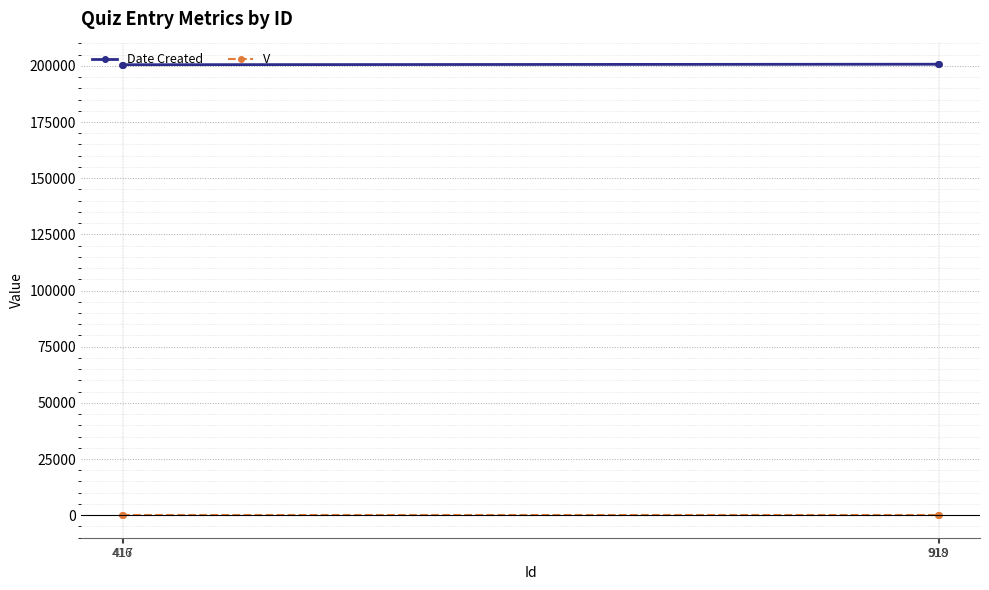

What are all the series names shown in the legend?

Date Created, V